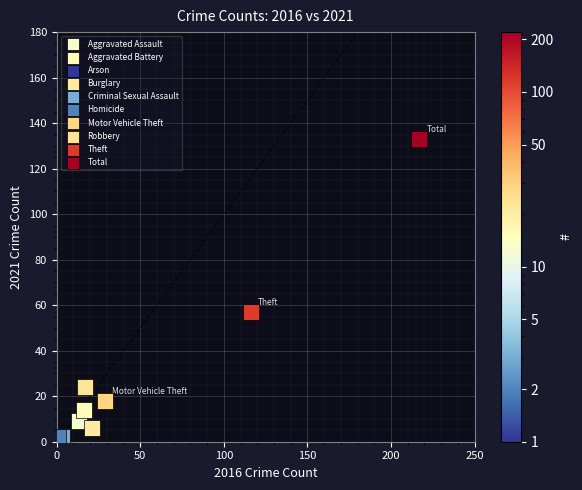

What are all the series names shown in the legend?

Aggravated Assault, Aggravated Battery, Arson, Burglary, Criminal Sexual Assault, Homicide, Motor Vehicle Theft, Robbery, Theft, Total